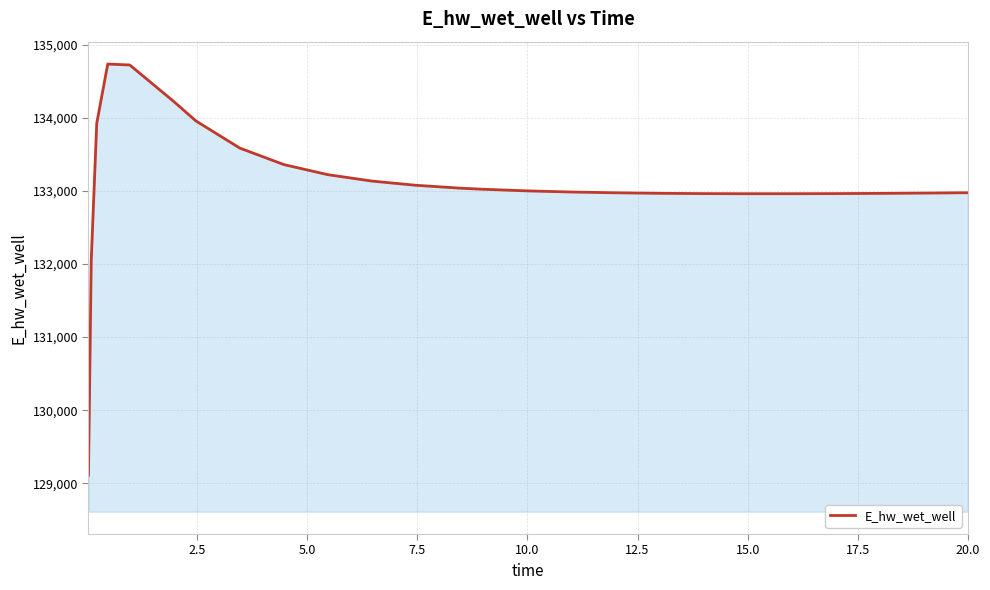

What is the difference between the maximum and minimum values?

5626.2